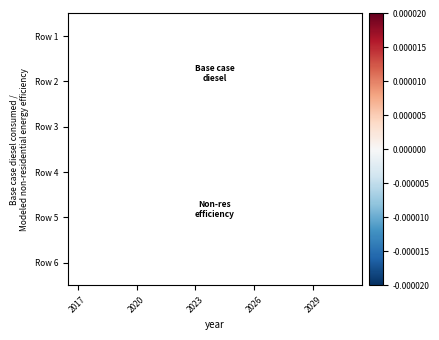

At which label does Row 3 reach its minimum?

2017